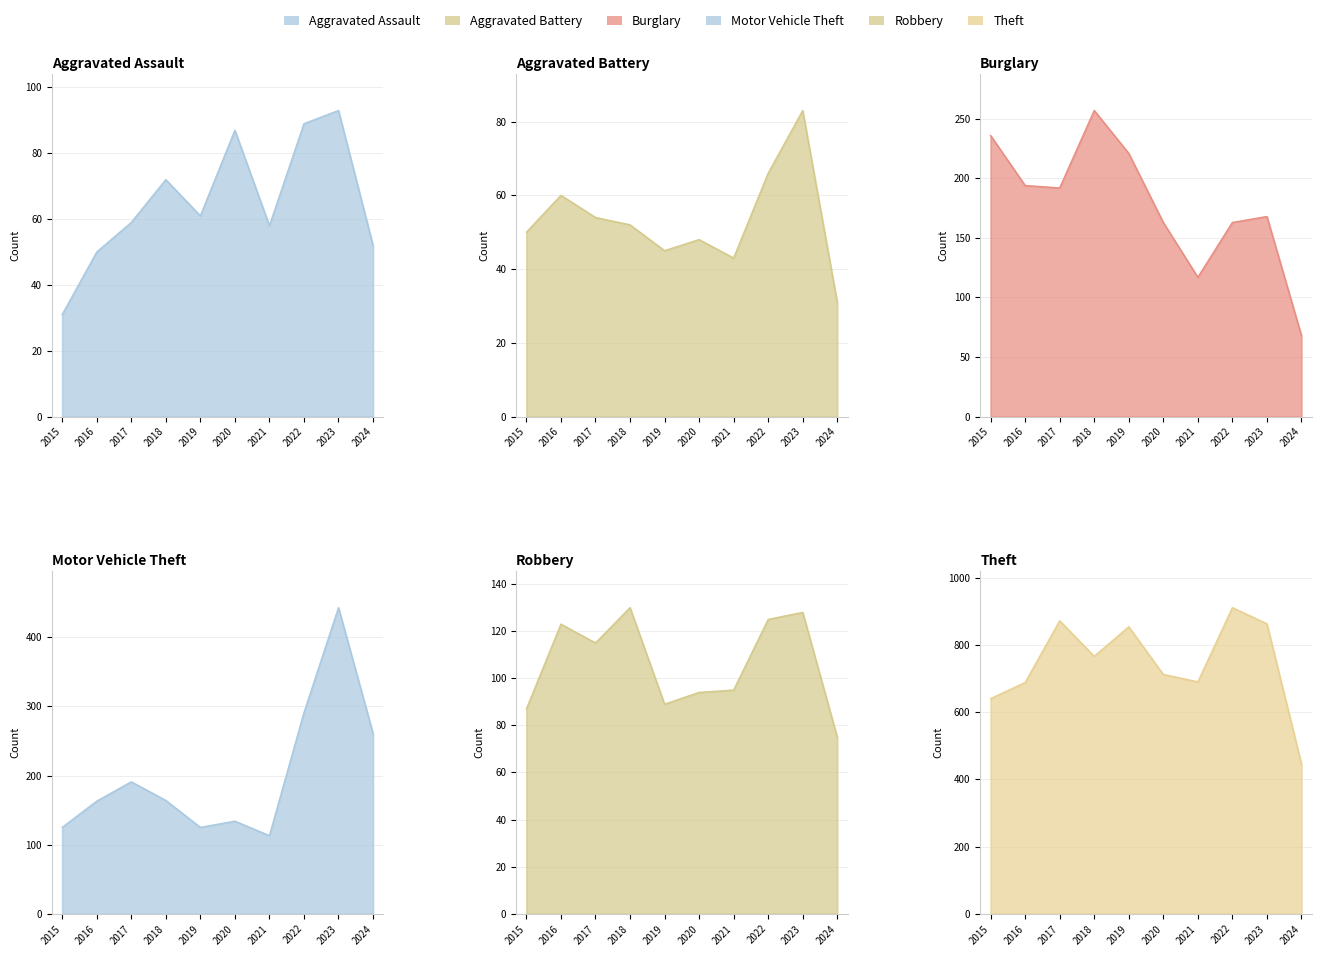

In Aggravated Battery, how many points are higher than both neighbors (excluding endpoints)?

3